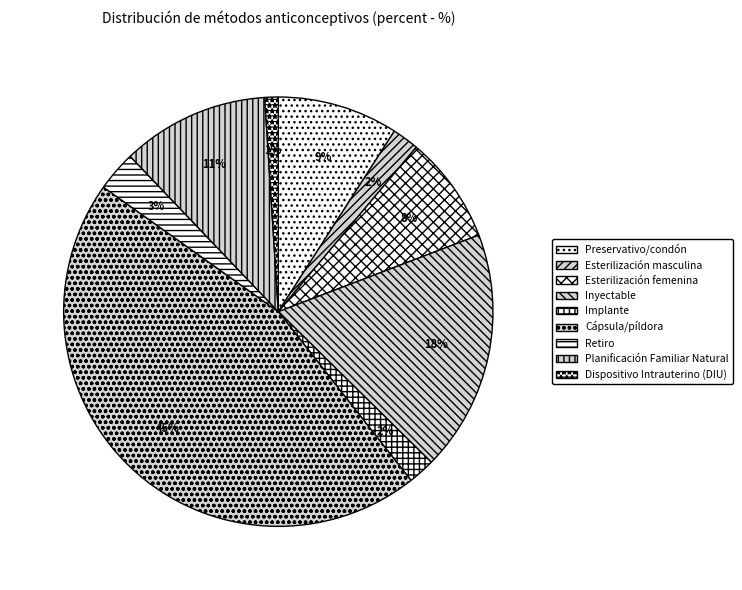

True or false: Retiro accounts for 3% of the total.

True